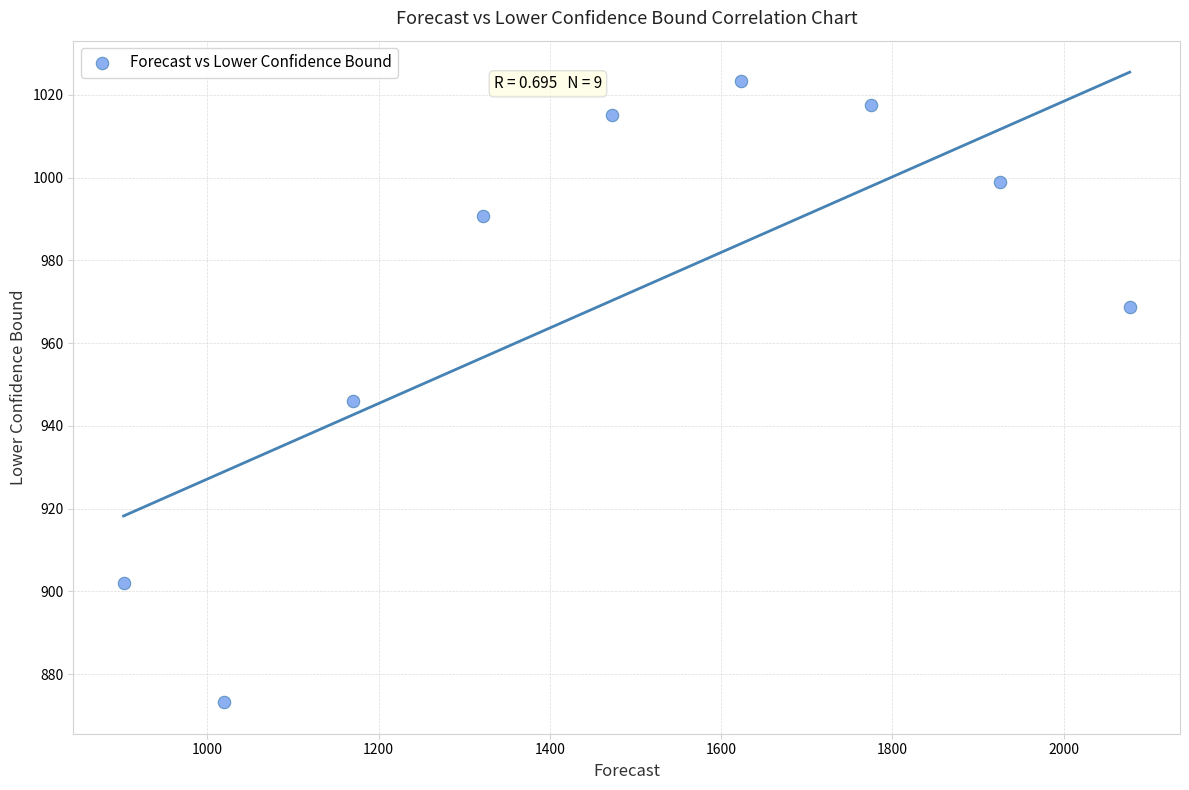

What is the average Y value?

970.6